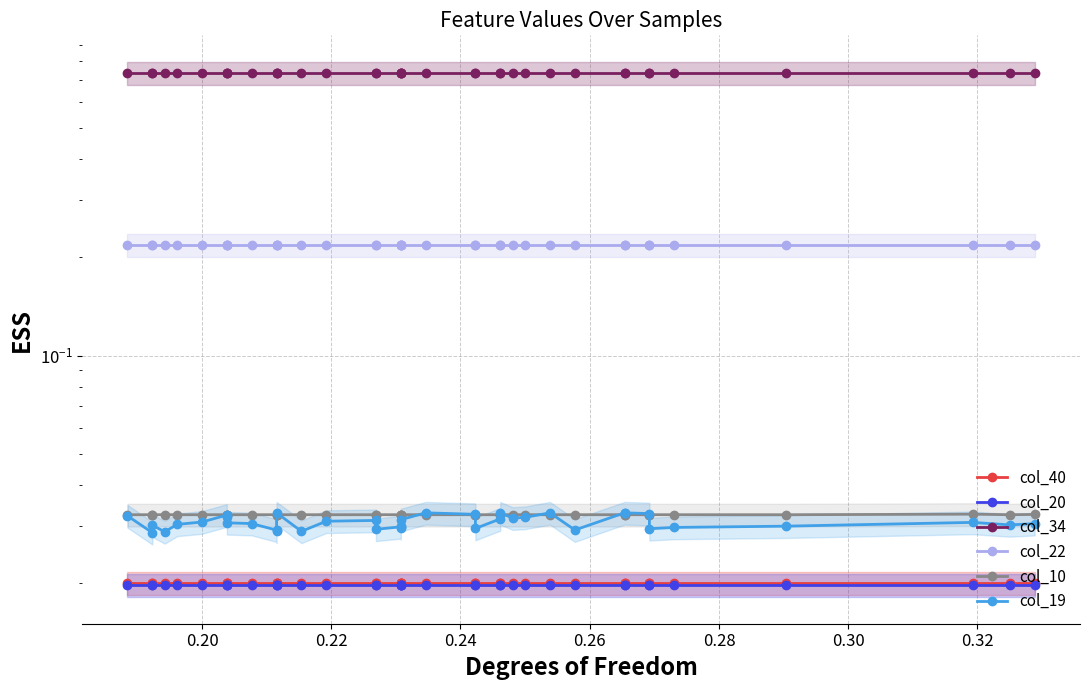

How many interior local valleys does the col_10 series have?

1